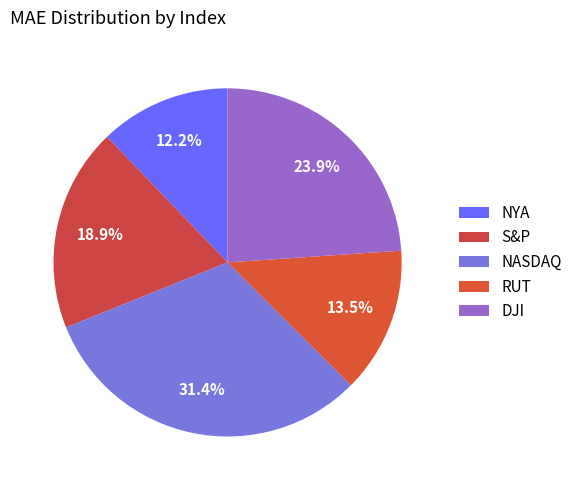

To the nearest percent, what is the average slice percentage?

20%